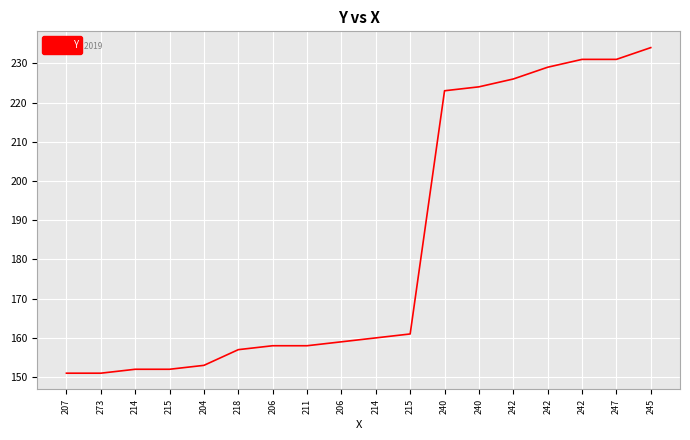

What is the change in value from 214 to 247?

+79